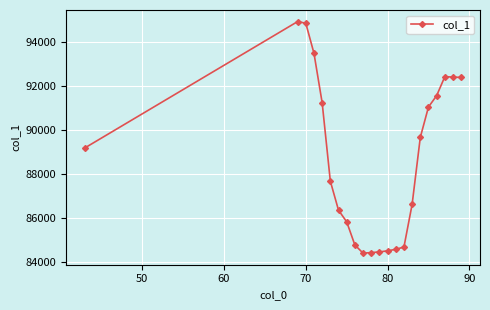

What is the difference between the maximum and minimum values?

10533.9